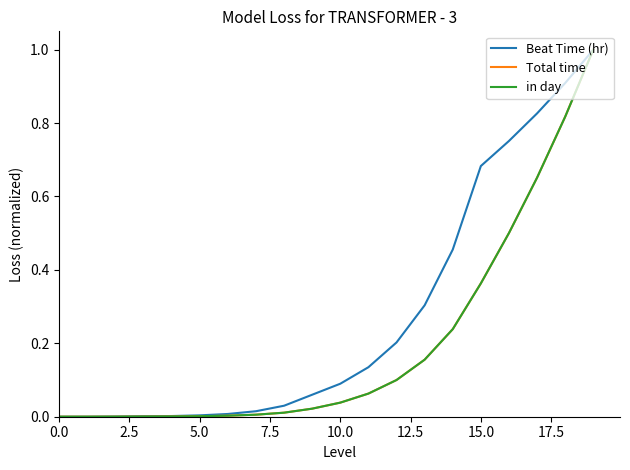

What is the highest value of the Total time series?

1.0